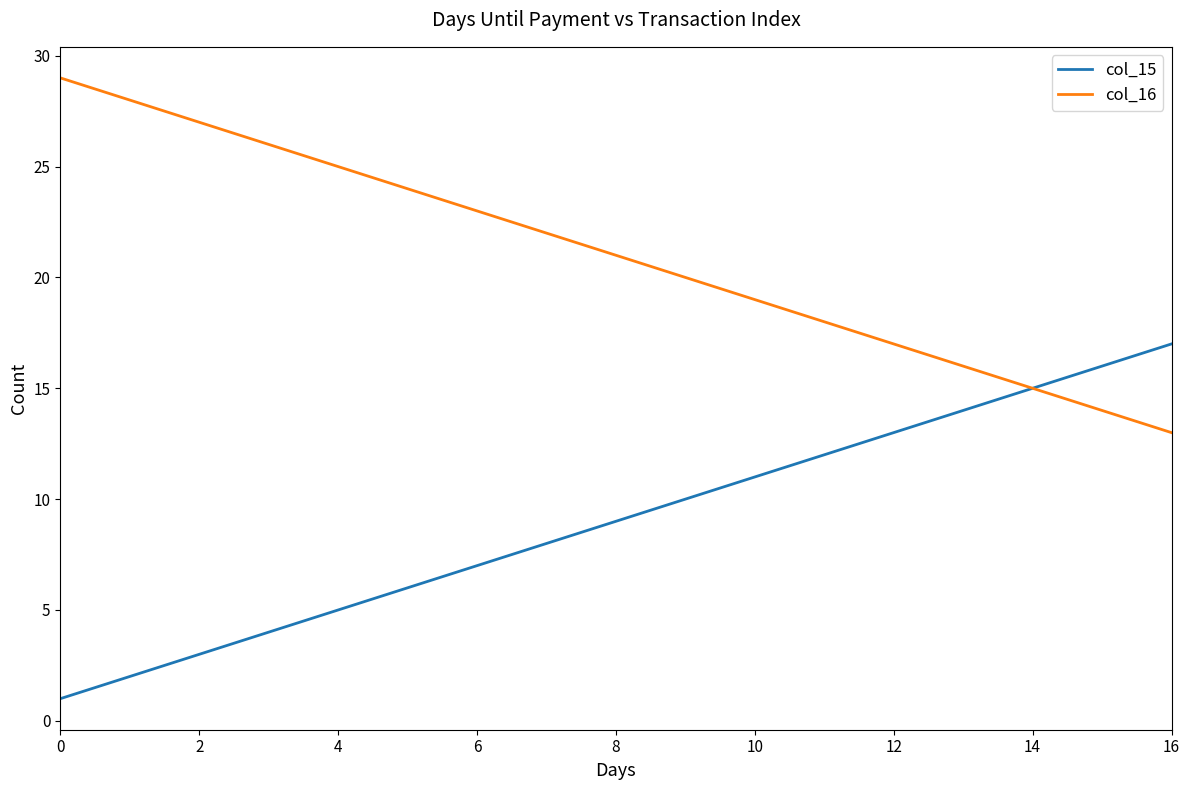

Rank the series by their average value, from highest to lowest.

col_16, col_15